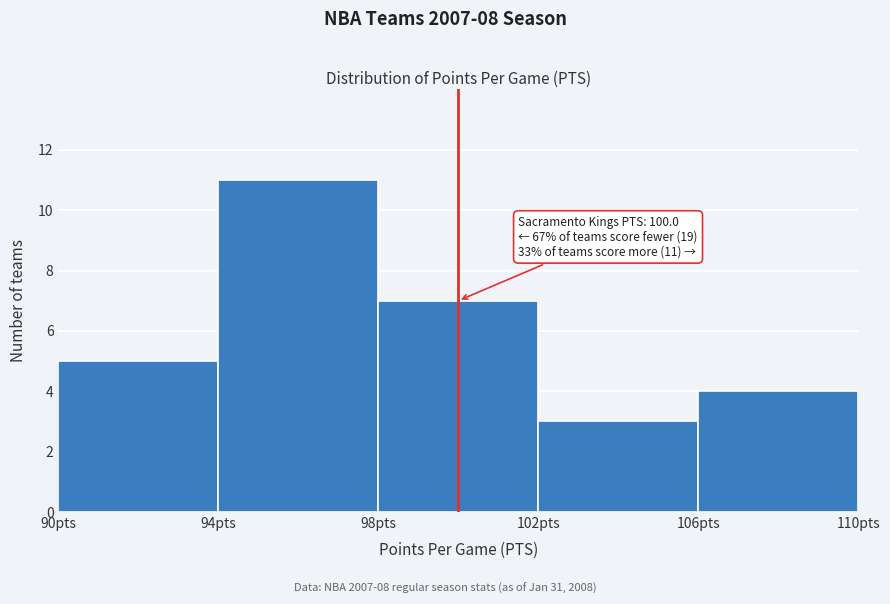

Which range on the x-axis has the tallest bar?

94 to 98